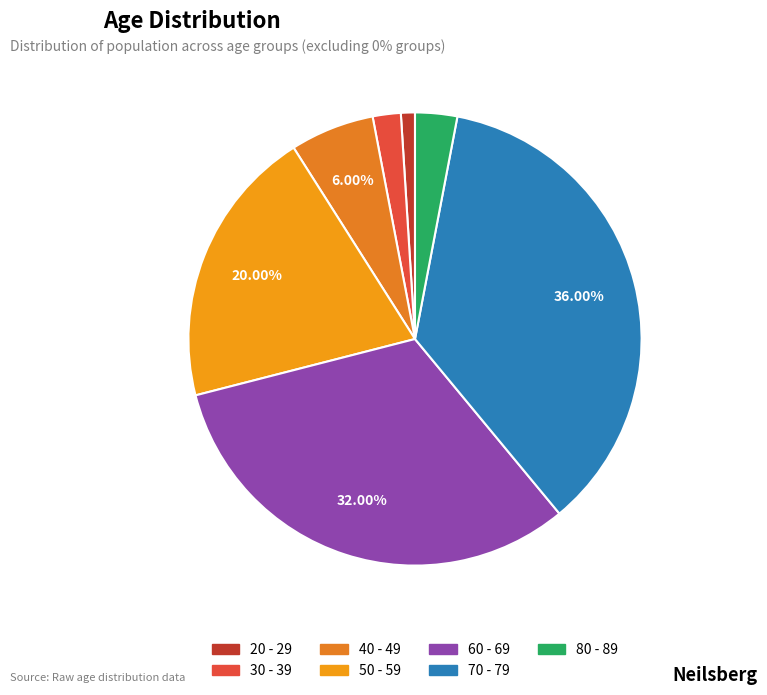

Combined, do 60 - 69 and 80 - 89 account for over 50%?

No